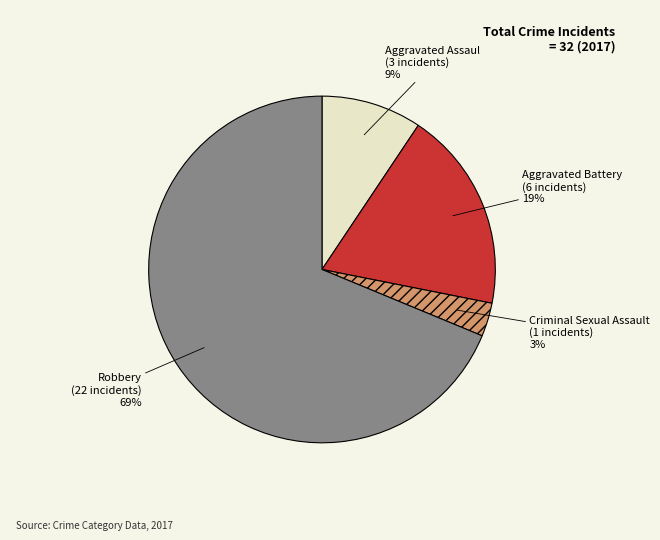

Between Robbery and Criminal Sexual Assault, which is larger?

Robbery